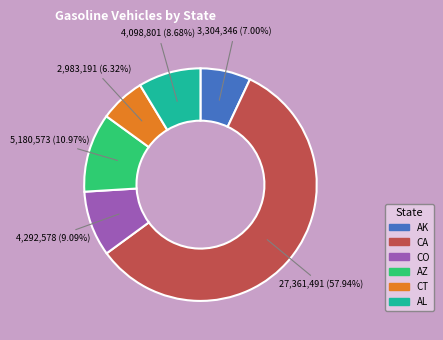

Is it true that CA is 47% of the pie?

False